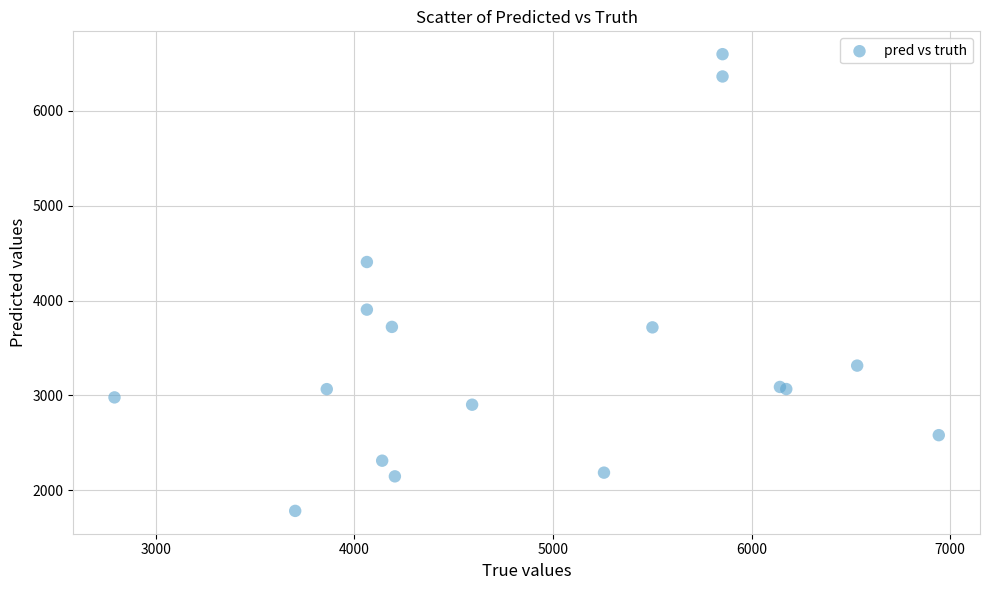

What Y value in the scatter plot is closest to 4189?

4405.7